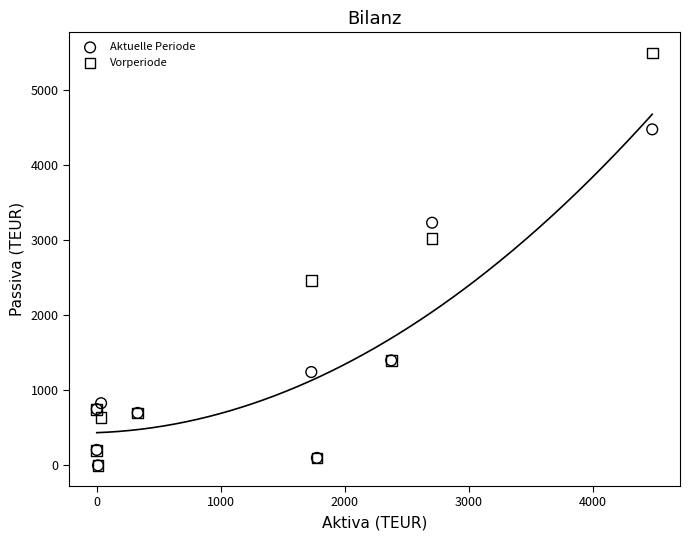

Which series has the widest spread of Y values?

Vorperiode